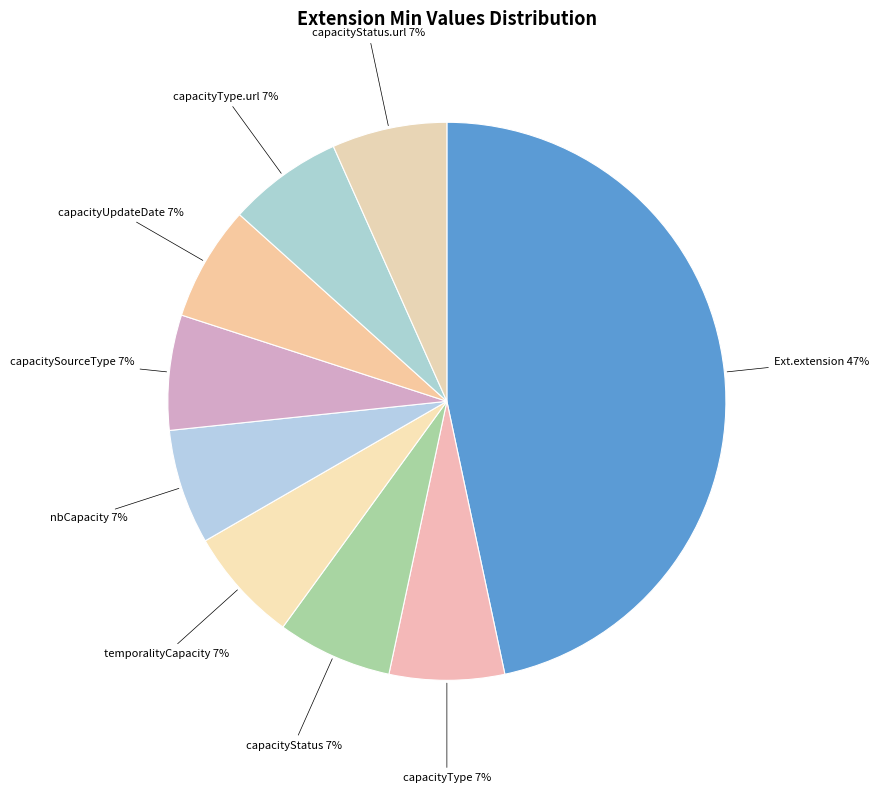

How many slices are in this pie chart?

9